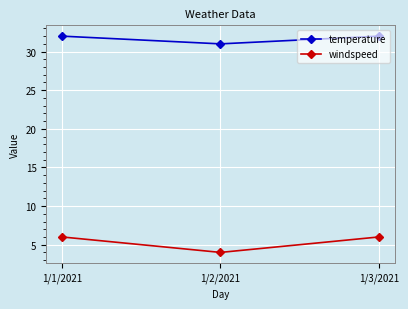

What is the value of the temperature point at the 1st from the left?

32